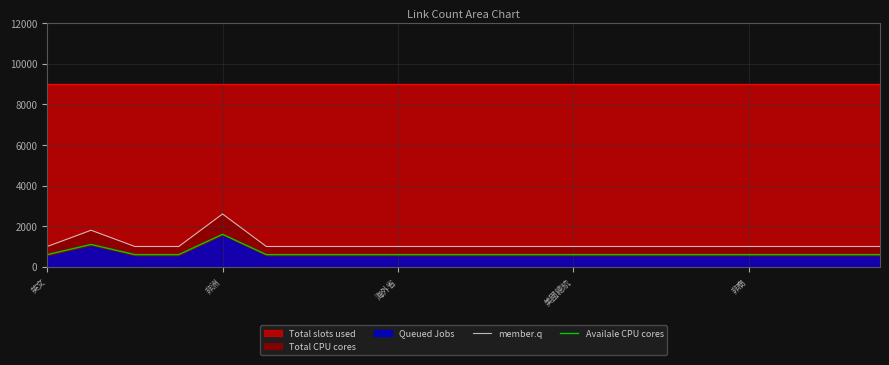

What is the lowest value of the Availale CPU cores series?

600